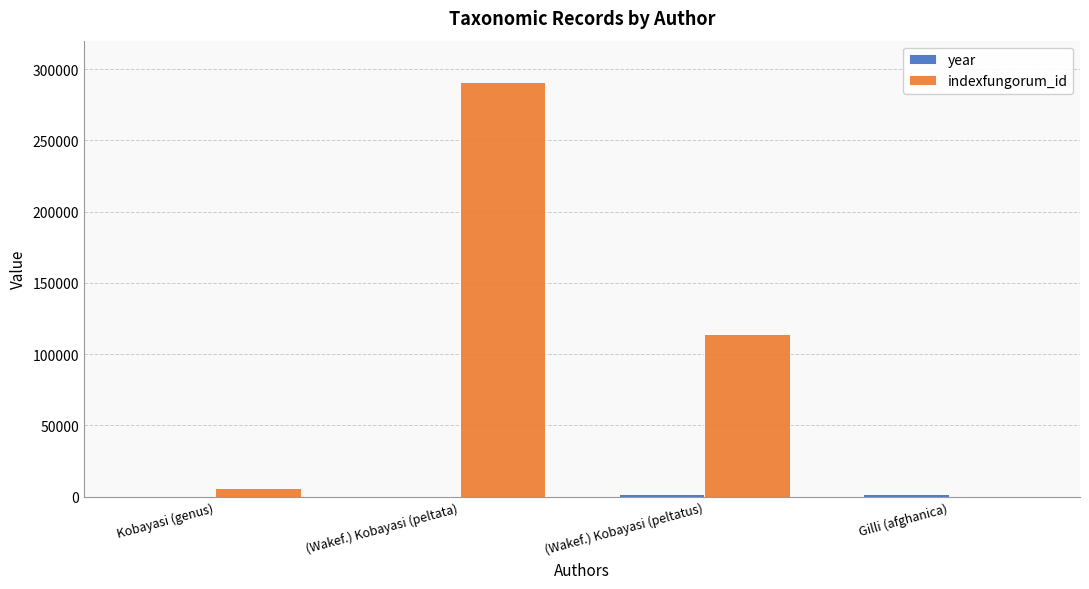

Which series has the largest total across all categories?

indexfungorum_id